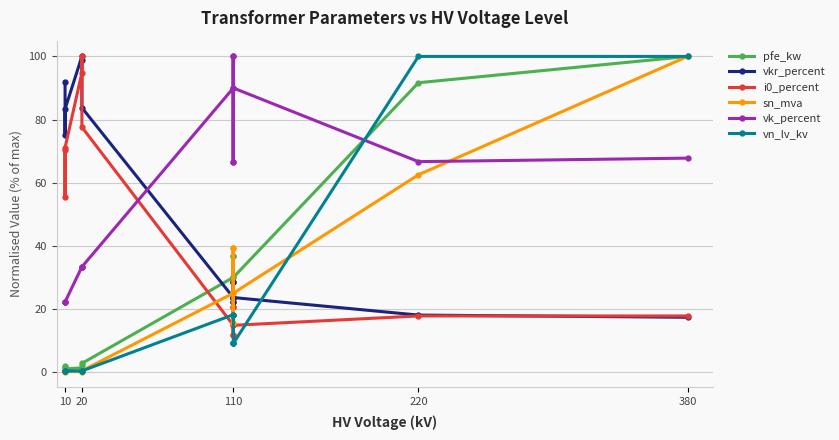

How many distinct data groups are displayed?

6